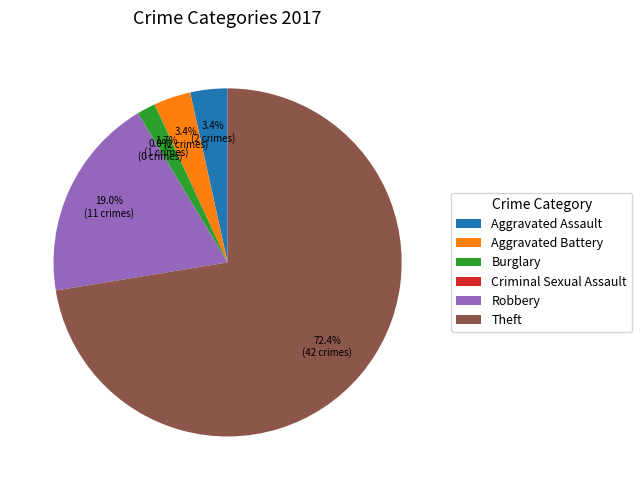

Is there a majority slice in this chart?

Yes